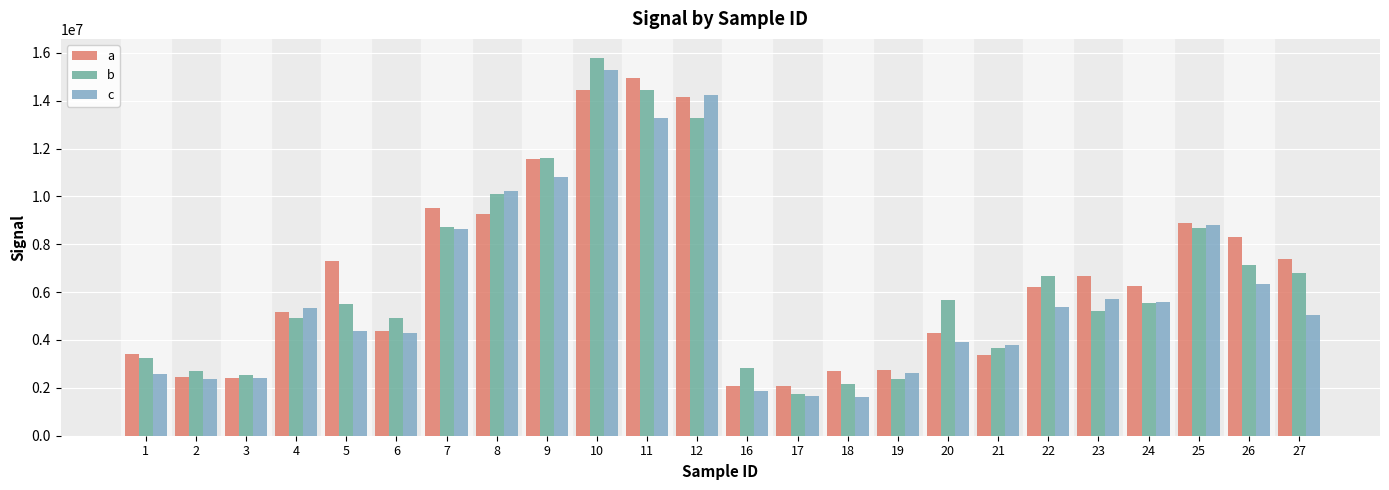

At which category is the sum across all series the highest?

10